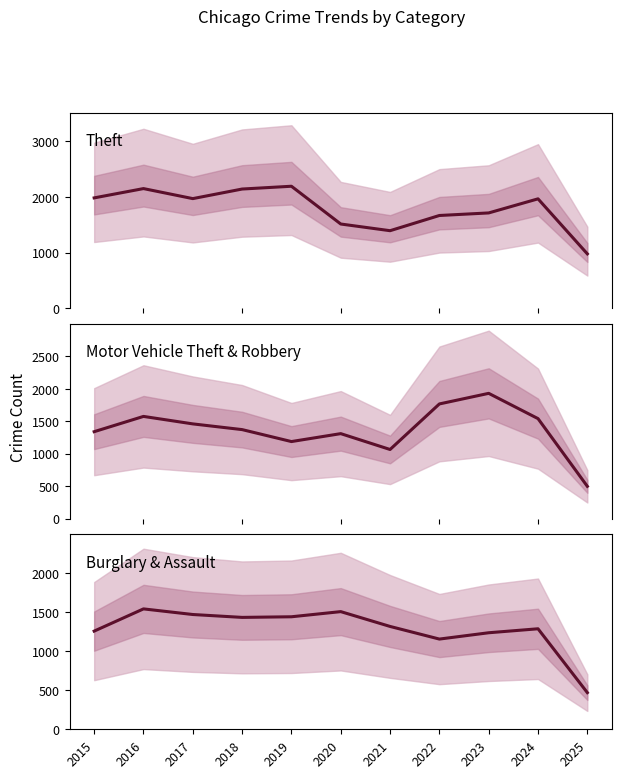

True or false: Motor Vehicle Theft & Robbery has more than 2 interior local peaks.

True